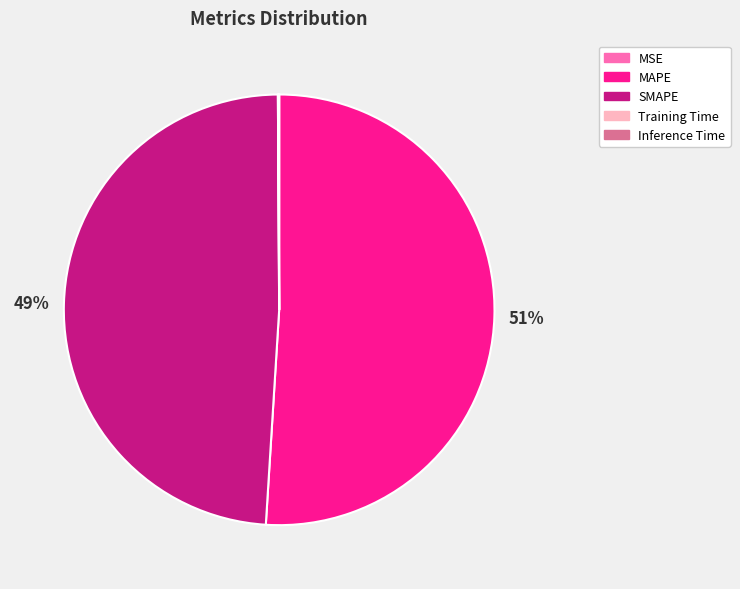

True or false: MAPE accounts for 36% of the total.

False